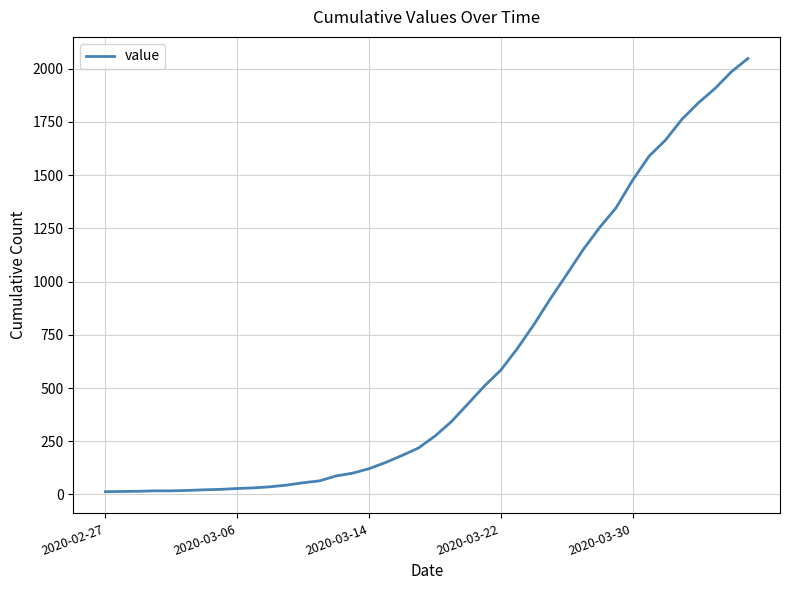

What is the average value?

621